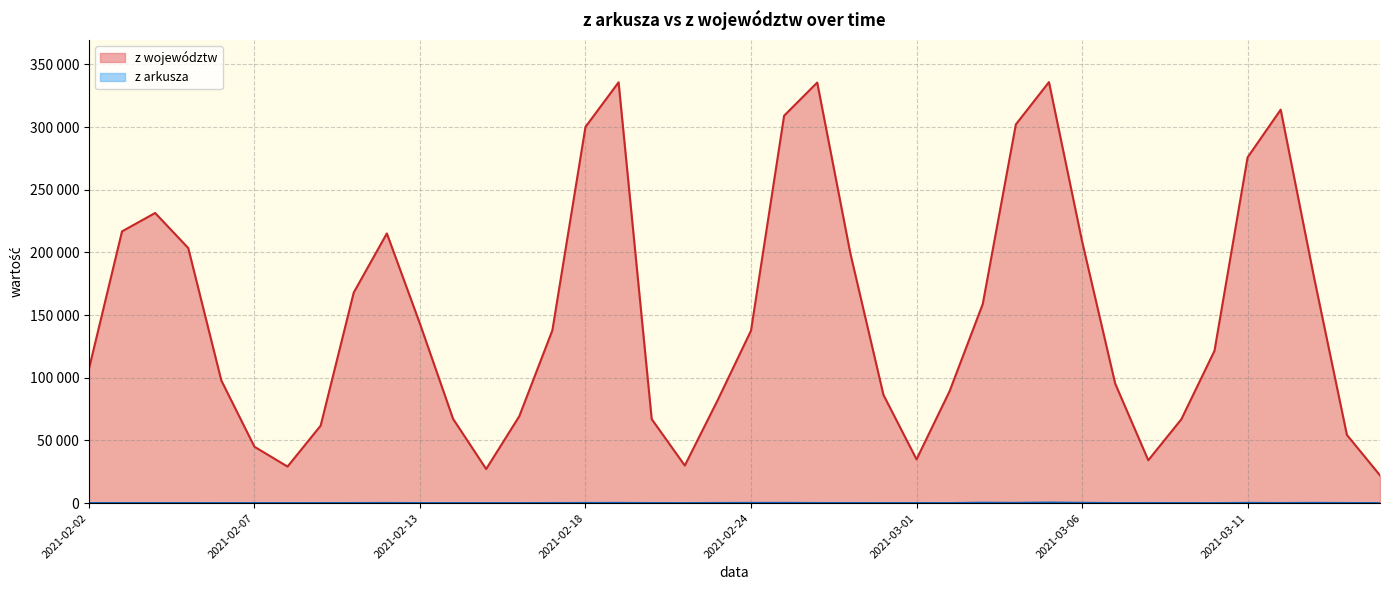

How many values in z arkusza are above zero?

32